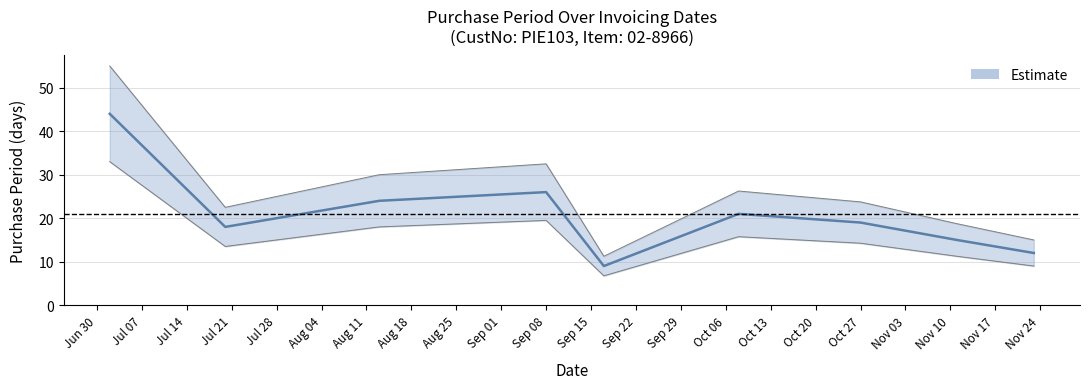

How many points are lower than both their immediate neighbors (excluding endpoints)?

2